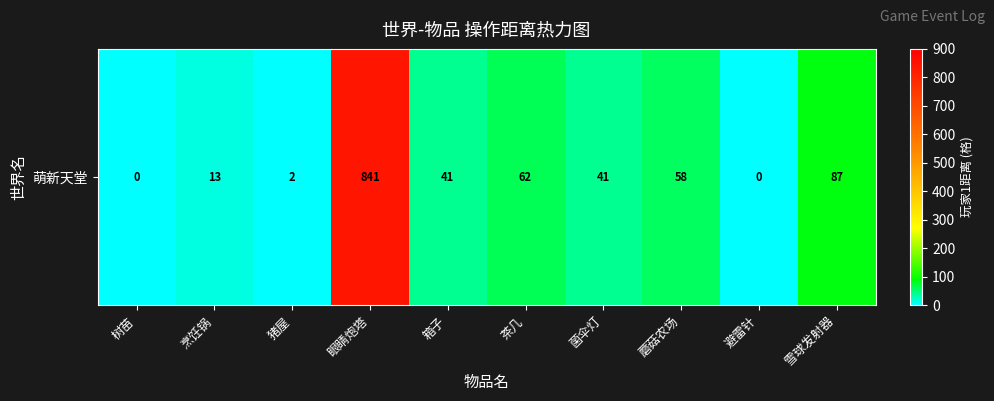

Between 猪屋 and 菌伞灯, which is larger?

菌伞灯